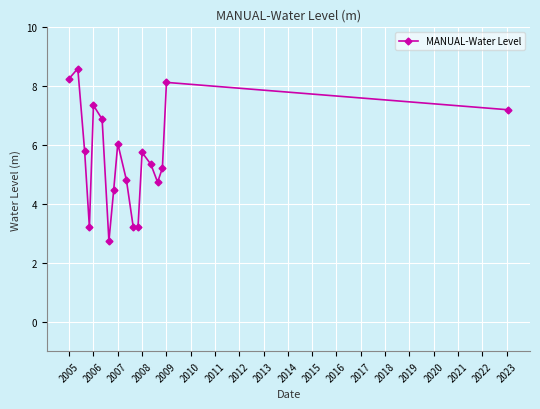

True or false: there are more than 1 points higher than both neighbors.

True